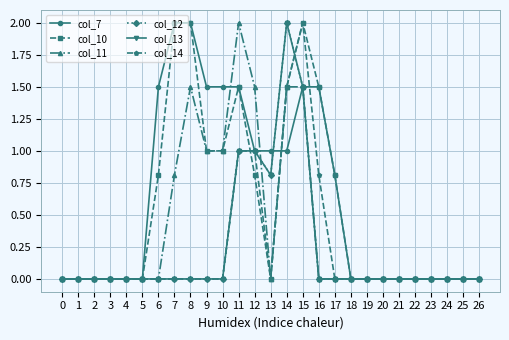

True or false: col_12 has more than 0 interior local peaks.

True